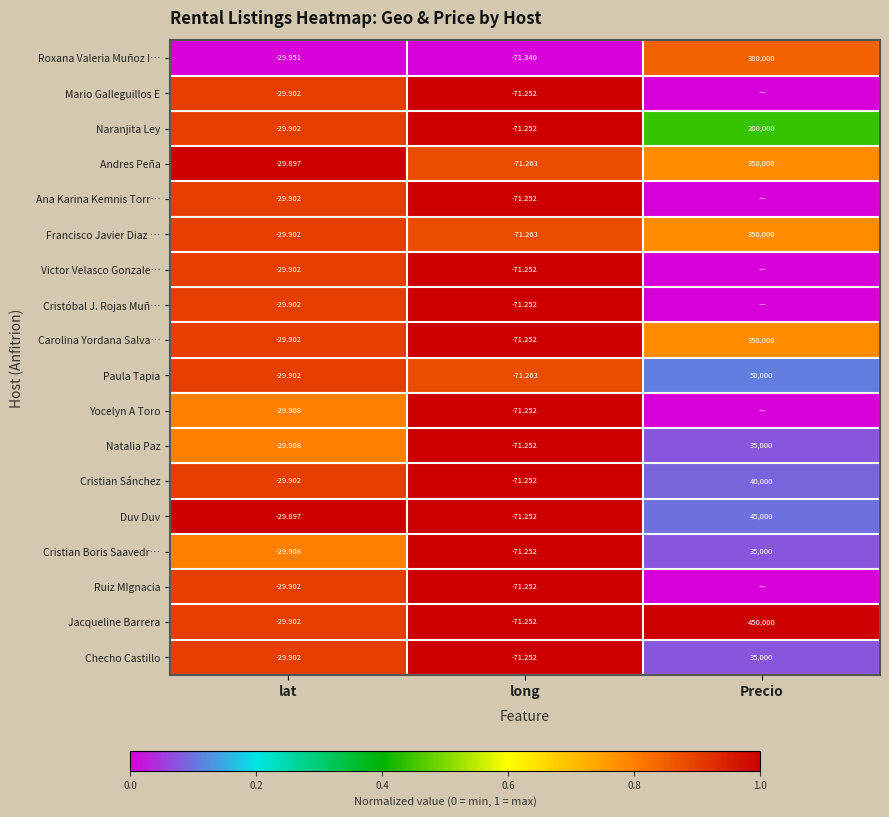

Is the value of Duv Duv at long greater than the value of Yocelyn A Toro at lat?

No